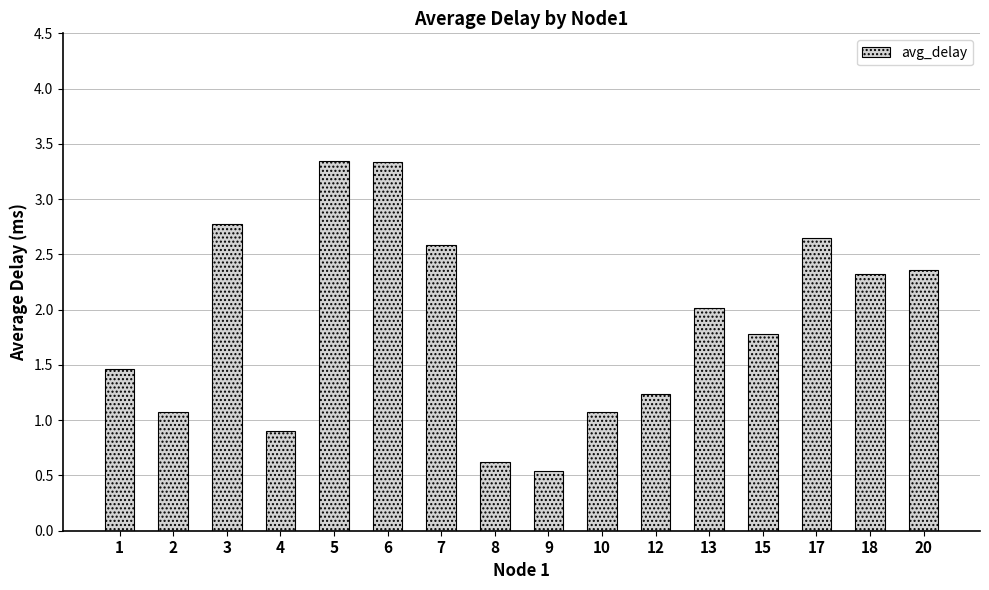

Count the number of data series in this chart.

1